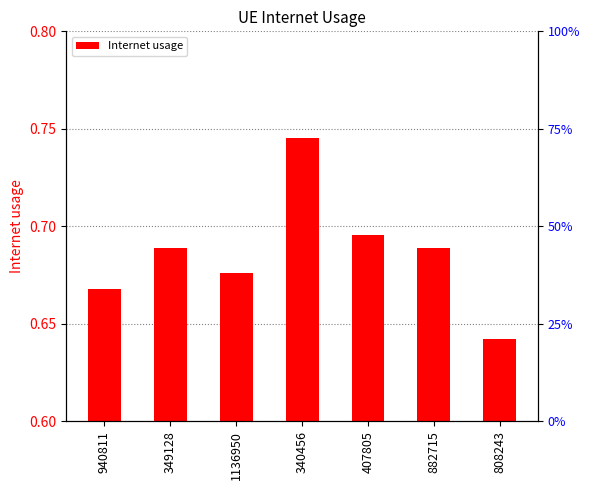

What value does the data have at 407805?

0.7